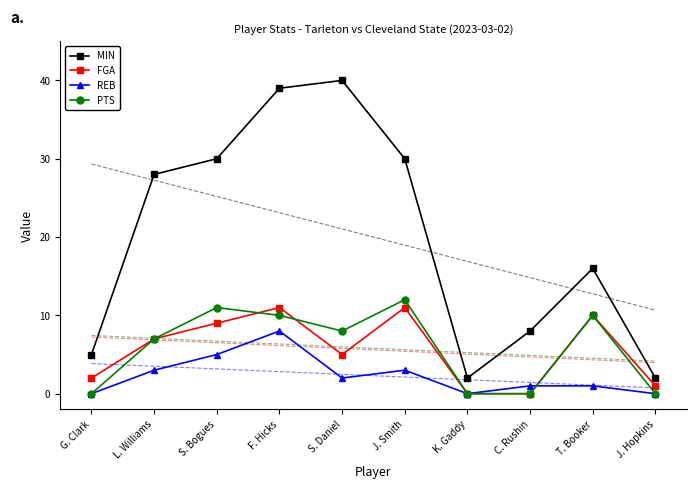

Reading left to right, transcribe all the data shown in this chart.

MIN: G. Clark=5	L. Williams=28	S. Bogues=30	F. Hicks=39	S. Daniel=40	J. Smith=30	K. Gaddy=2	C. Rushin=8	T. Booker=16	J. Hopkins=2
FGA: G. Clark=2	L. Williams=7	S. Bogues=9	F. Hicks=11	S. Daniel=5	J. Smith=11	K. Gaddy=0	C. Rushin=0	T. Booker=10	J. Hopkins=1
REB: G. Clark=0	L. Williams=3	S. Bogues=5	F. Hicks=8	S. Daniel=2	J. Smith=3	K. Gaddy=0	C. Rushin=1	T. Booker=1	J. Hopkins=0
PTS: G. Clark=0	L. Williams=7	S. Bogues=11	F. Hicks=10	S. Daniel=8	J. Smith=12	K. Gaddy=0	C. Rushin=0	T. Booker=10	J. Hopkins=0